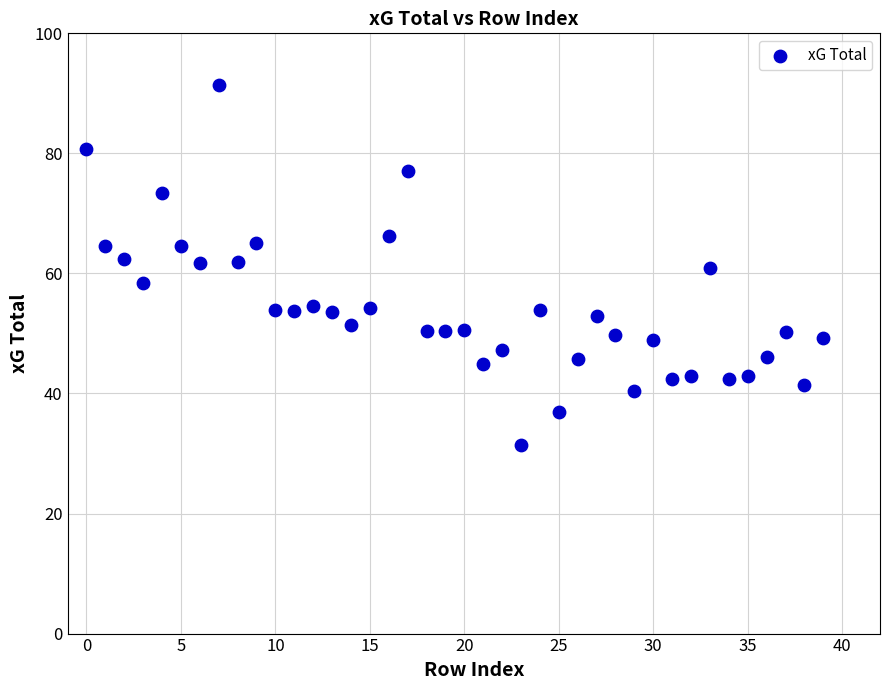

What is the range of Y values (max minus min)?

60.0